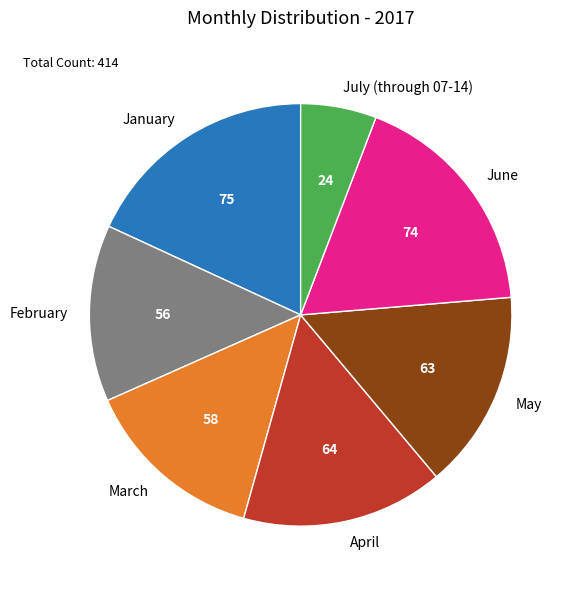

Is June the majority of the pie?

No